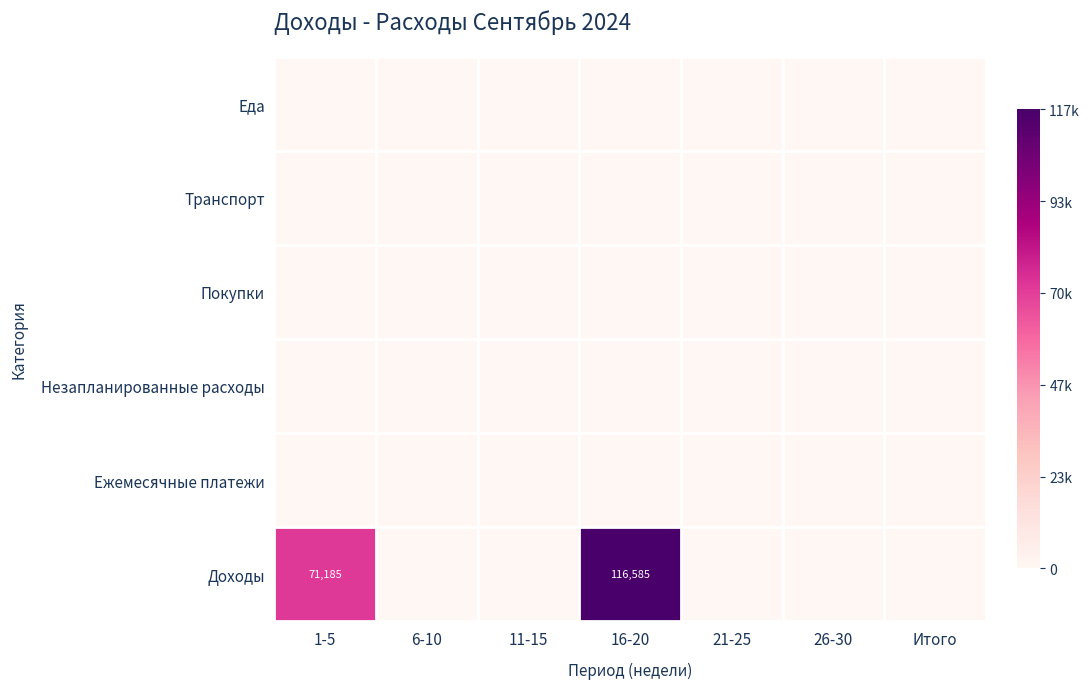

Is it true that Доходы equals 116585 at 16-20?

True